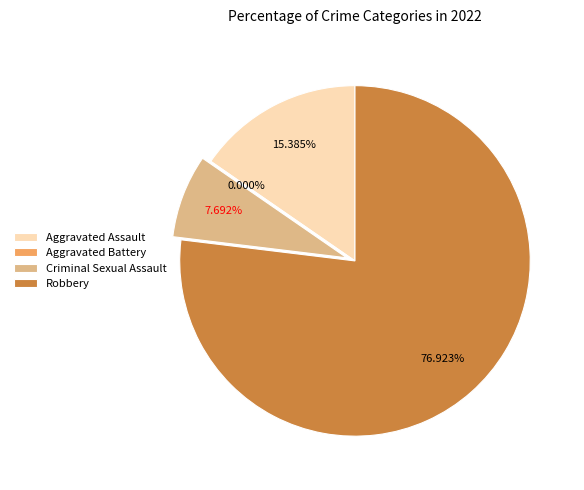

How many segments does this pie chart have?

4